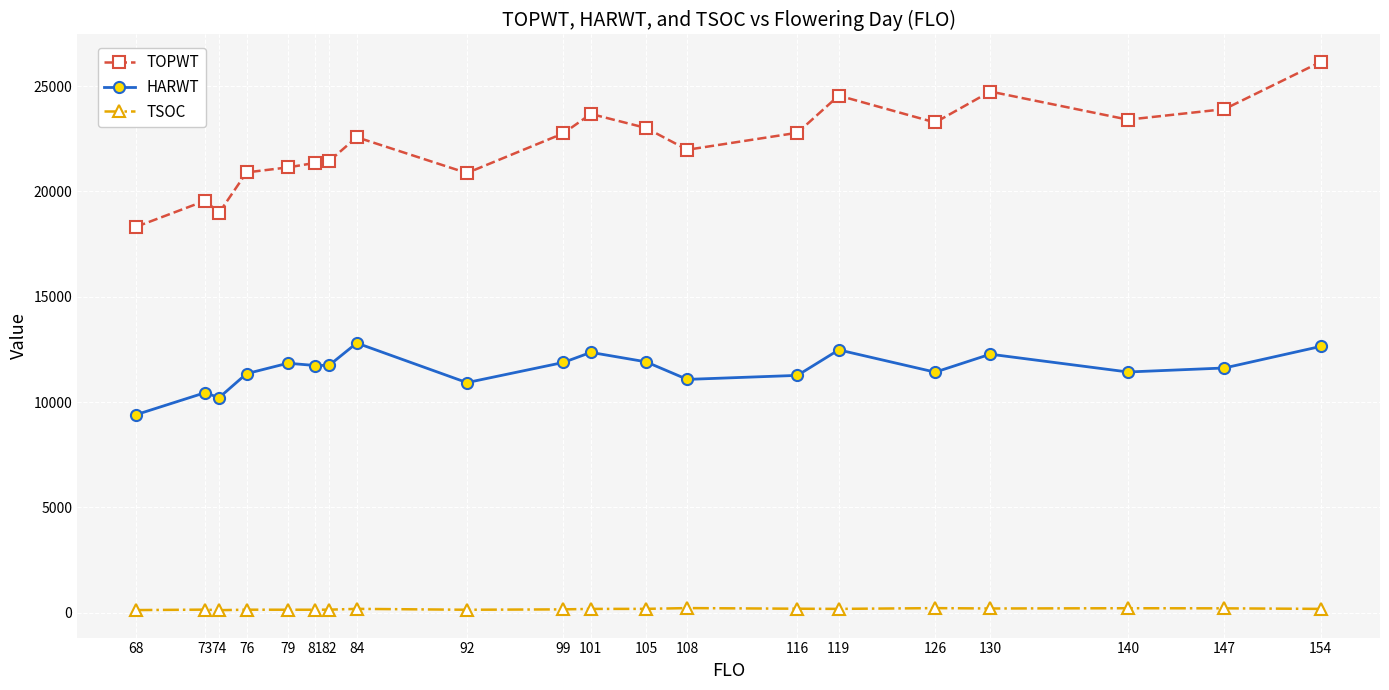

Which category has the lowest value in the TOPWT series?

68